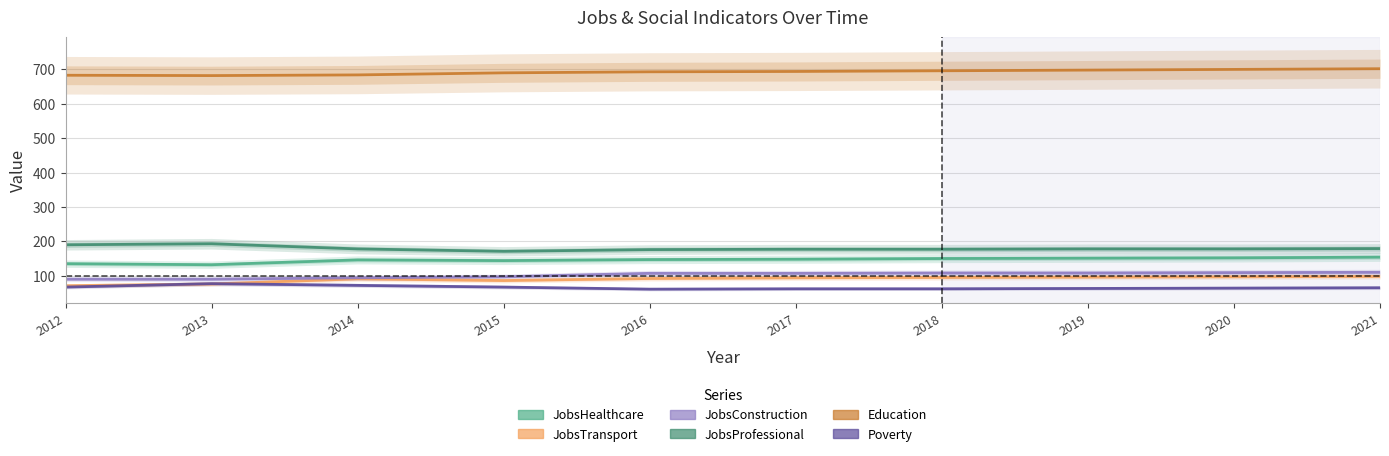

What is the value of the Education point at the 4th from the left?

690